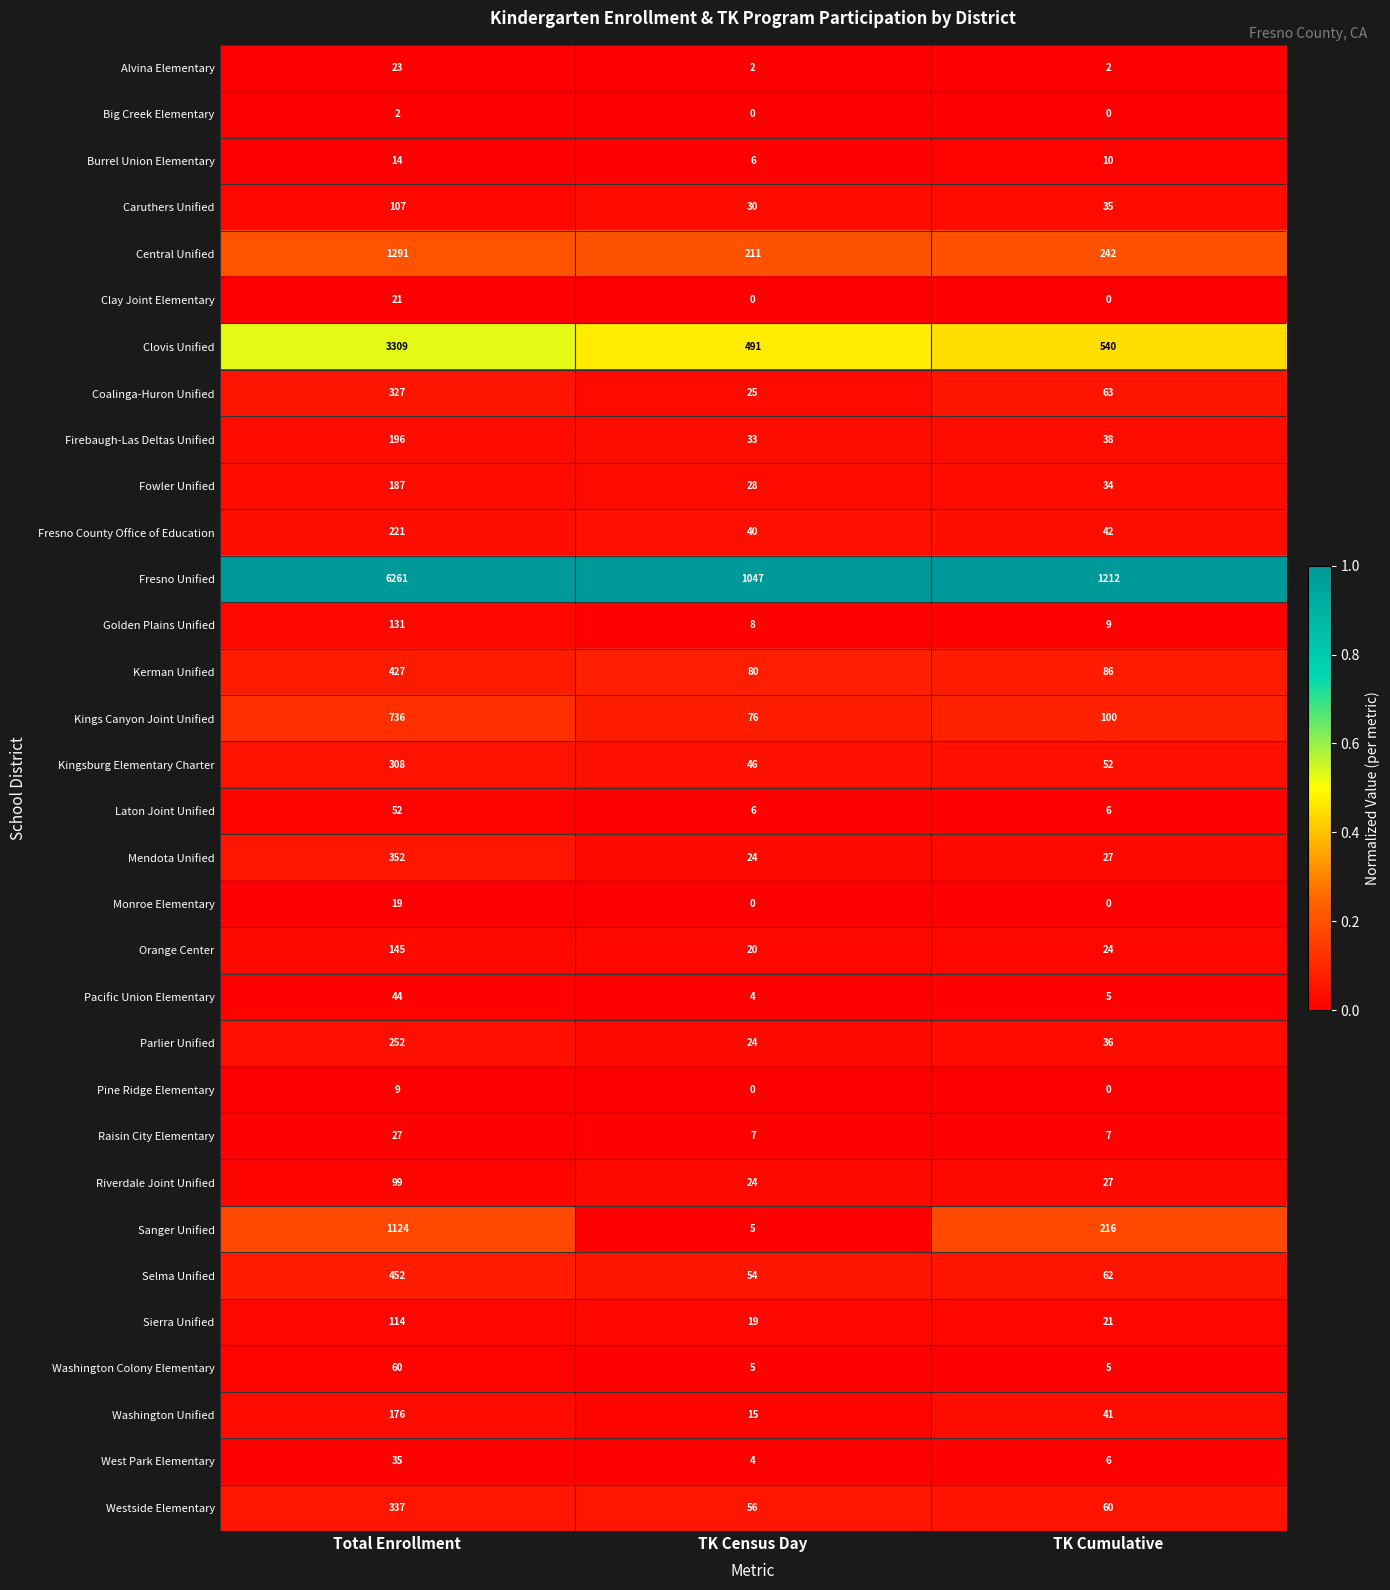

Which series has the largest total across all categories?

Fresno Unified